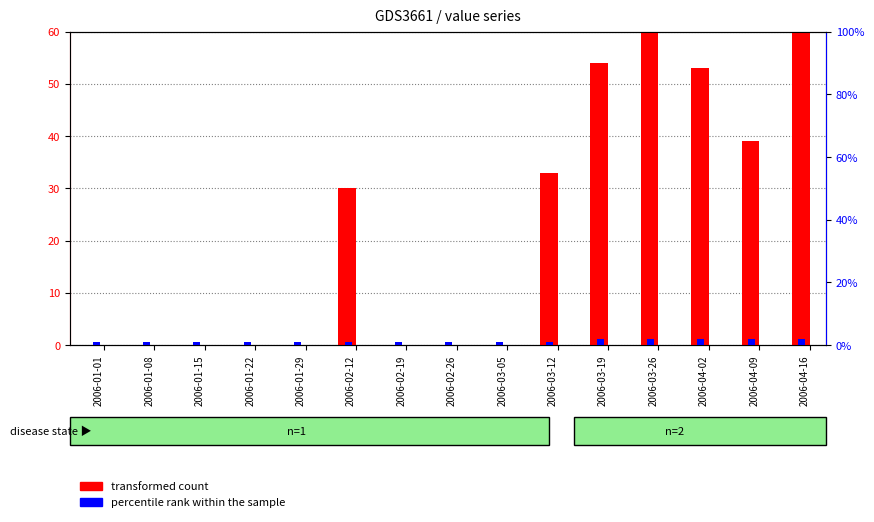

Is it true that percentile rank within the sample equals 1 at 2006-01-15?

True